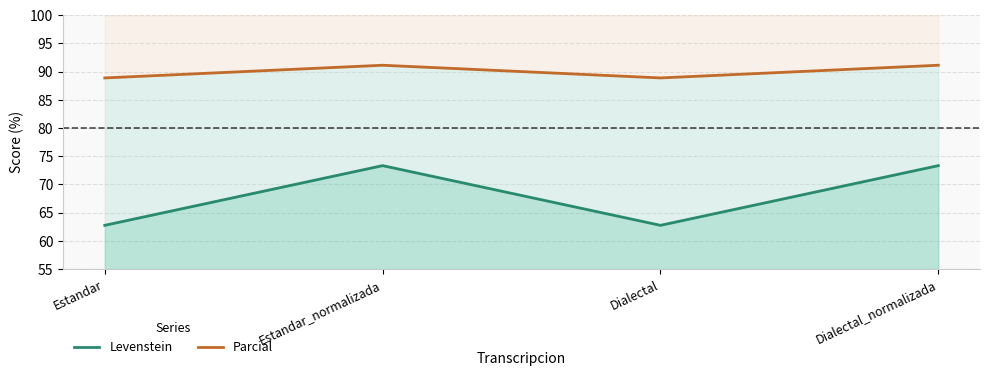

At which category is the sum across all series the highest?

Estandar_normalizada